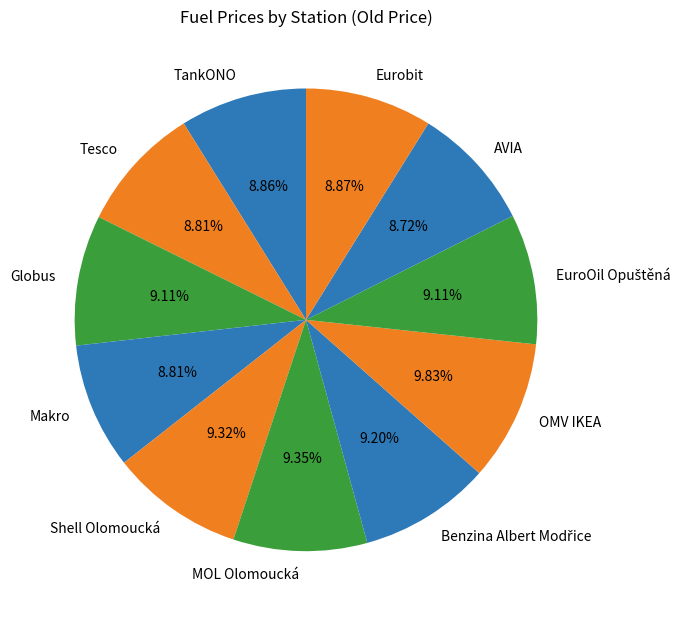

Does AVIA account for over 50% of the chart?

No